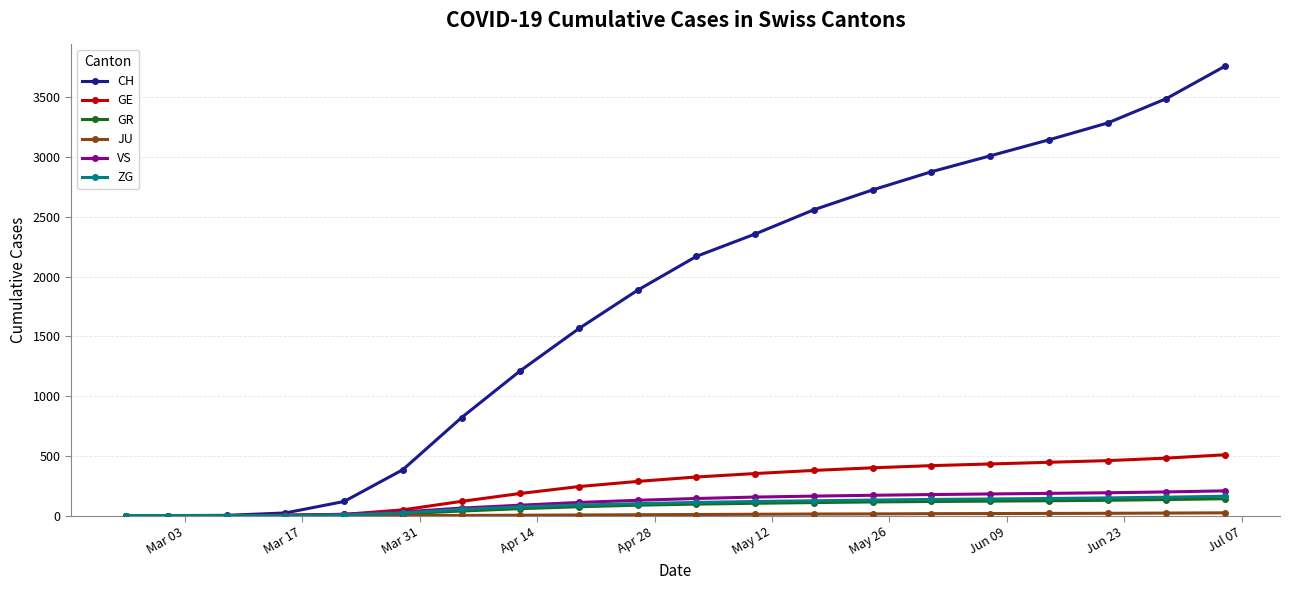

Which series has the largest range (max minus min)?

CH